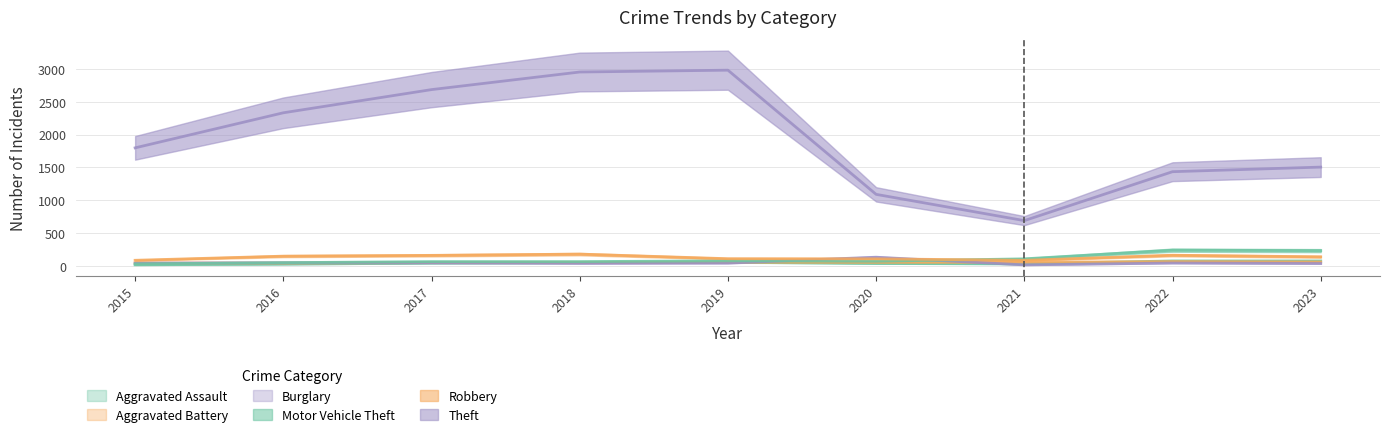

Which series changed the most between 2017 and 2022?

Theft